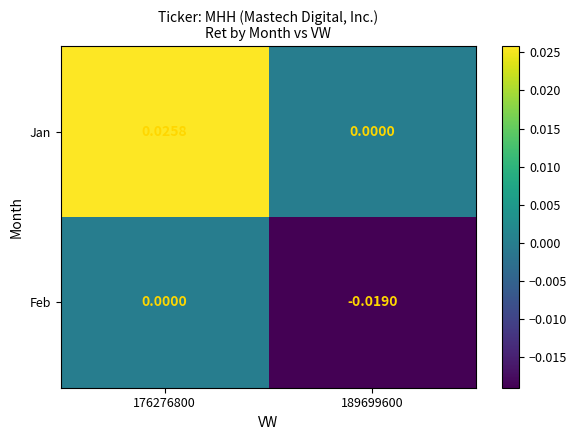

Which series has the largest total across all categories?

Jan